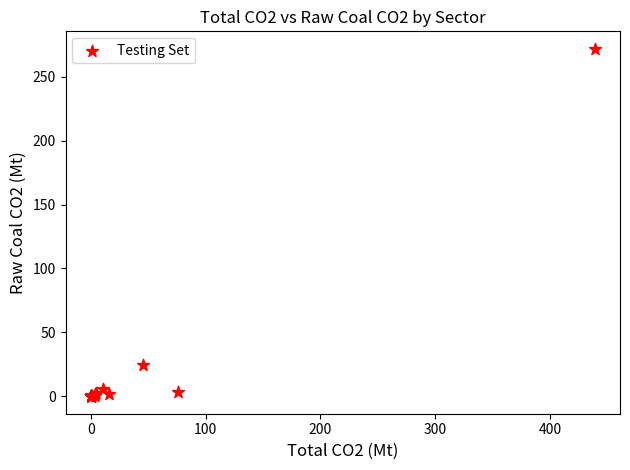

What Y value in the scatter plot is closest to 135?

24.8